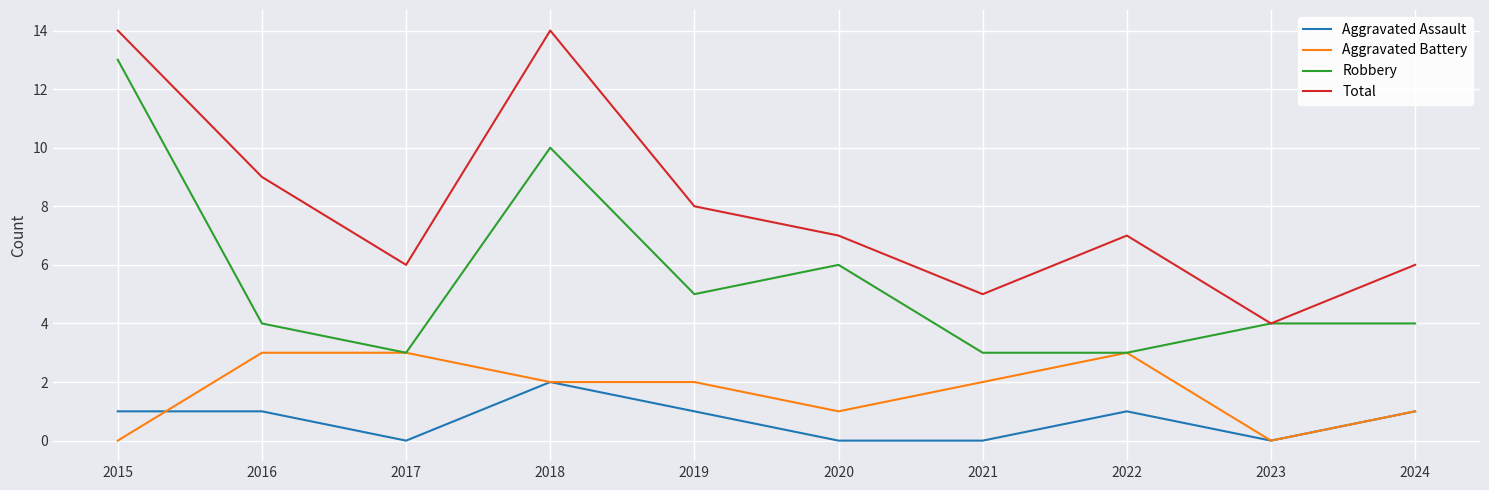

What is the total value across all series at 2024?

12